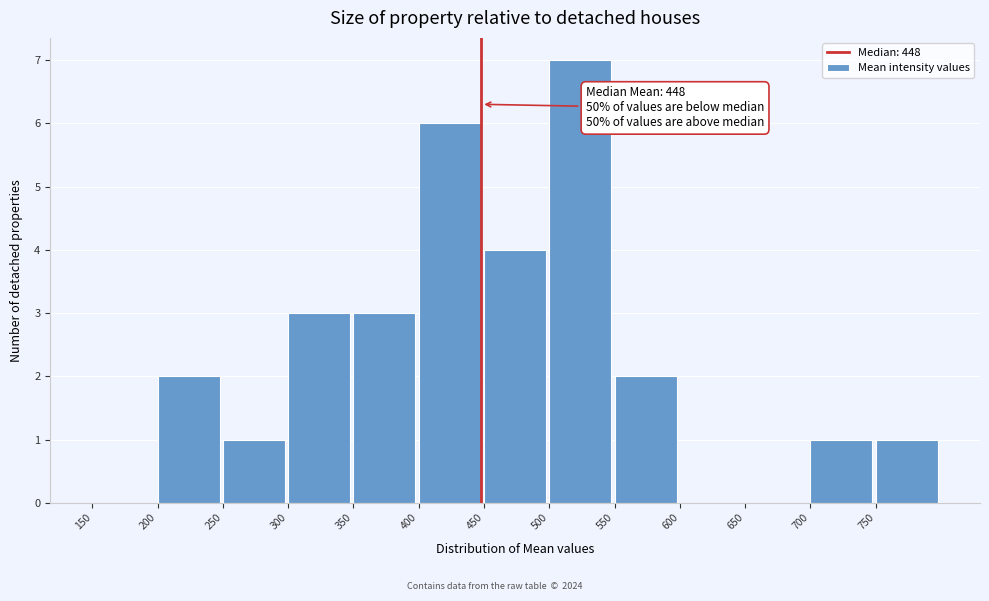

Which range on the x-axis has the tallest bar?

500 to 550